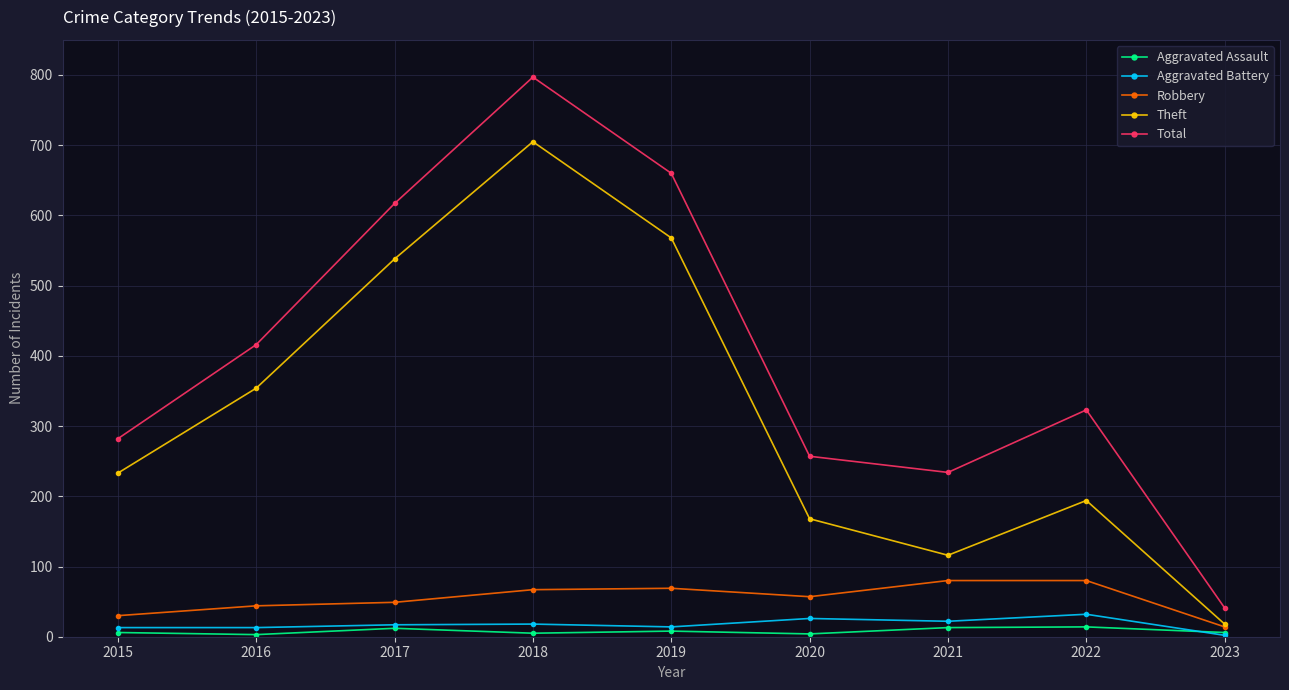

What are all the series names shown in the legend?

Aggravated Assault, Aggravated Battery, Robbery, Theft, Total